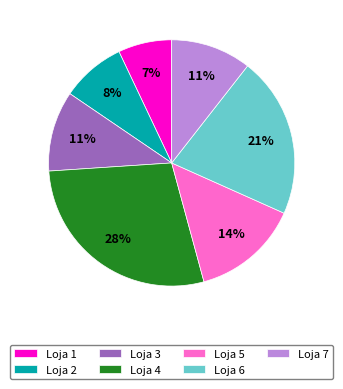

Which category has the biggest portion of the pie?

Loja 4